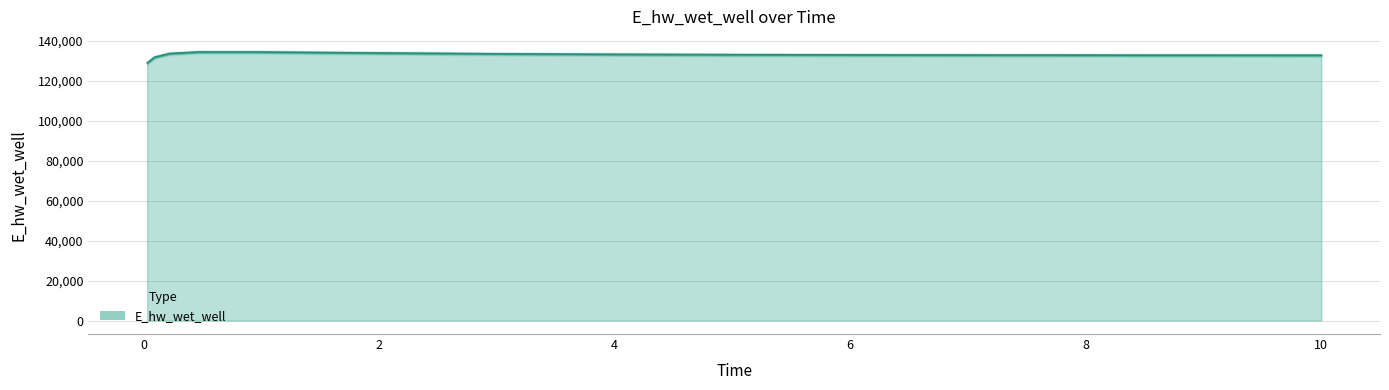

Approximately how many times larger is the value at 2.96875 compared to 1.96875?

1.0